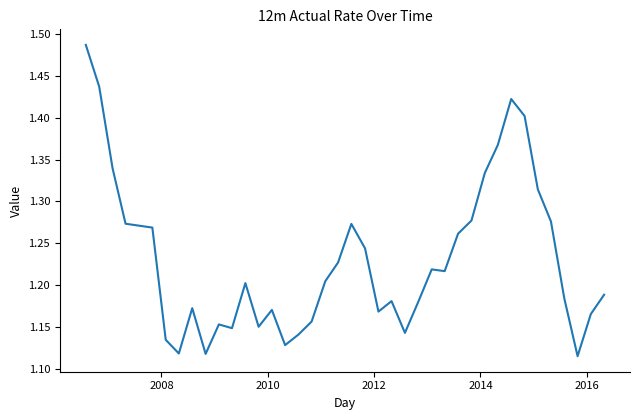

What is the difference between the maximum and minimum values?

0.4